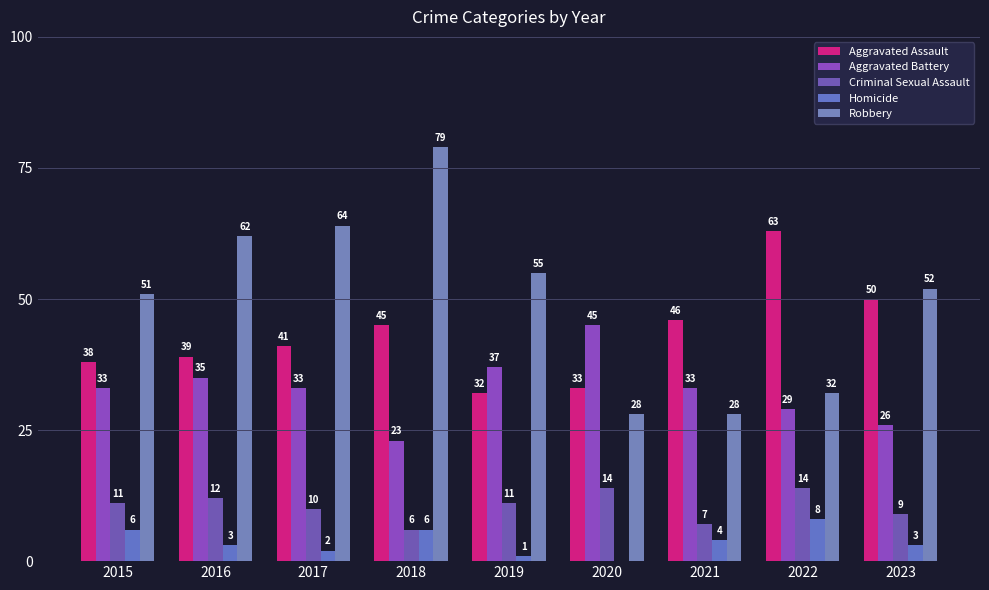

What is the spread (max minus min) of values at 2016?

59